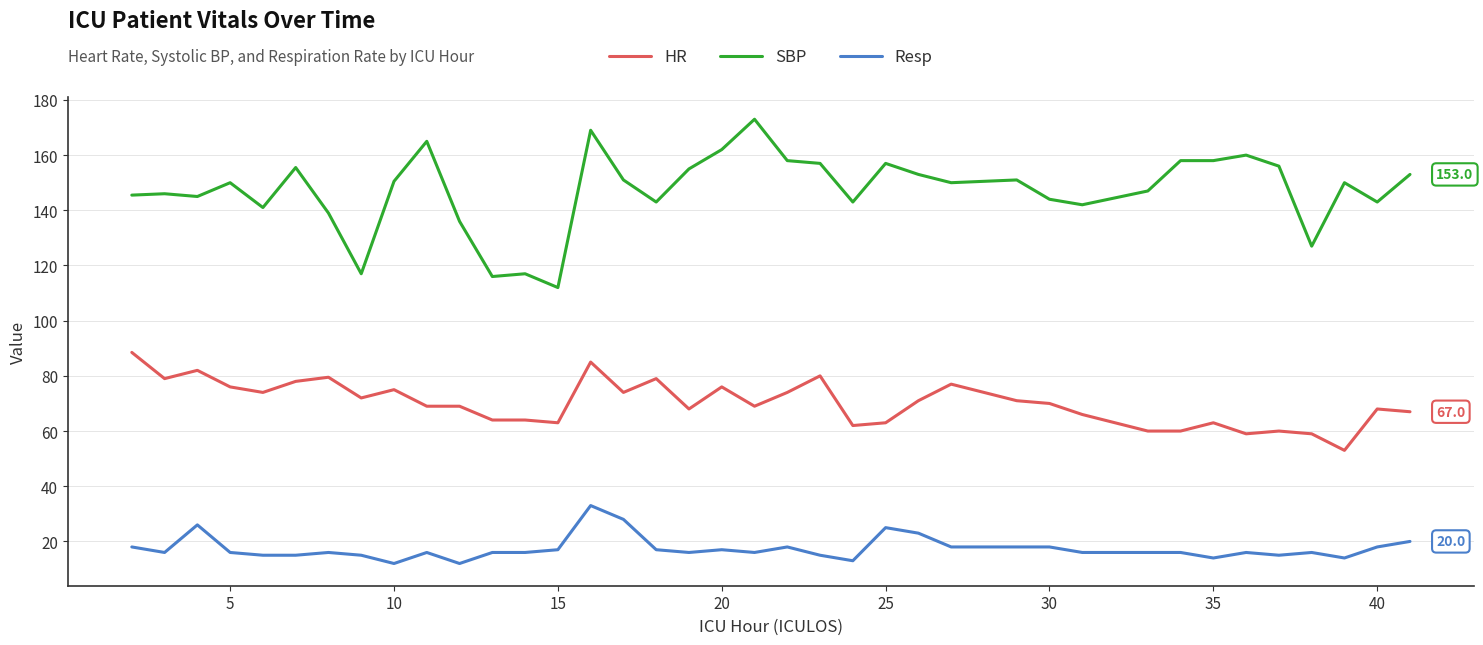

Rank the series by their maximum value, from lowest to highest.

Resp, HR, SBP